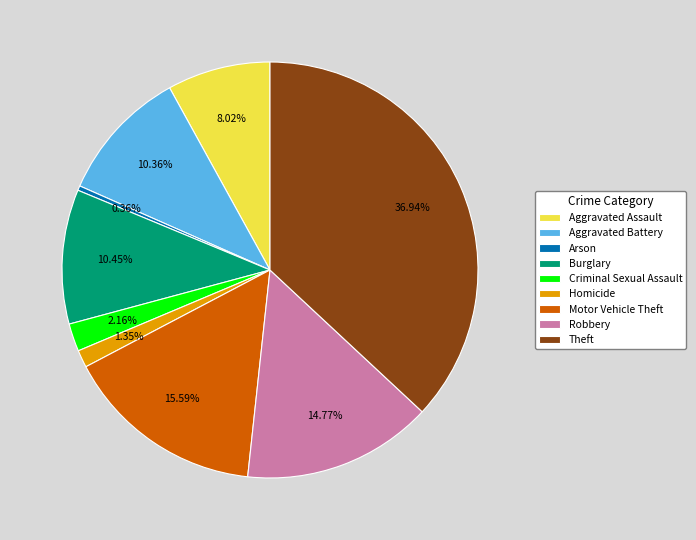

Combined, what portion of the pie is Theft and Aggravated Assault?

45.0%